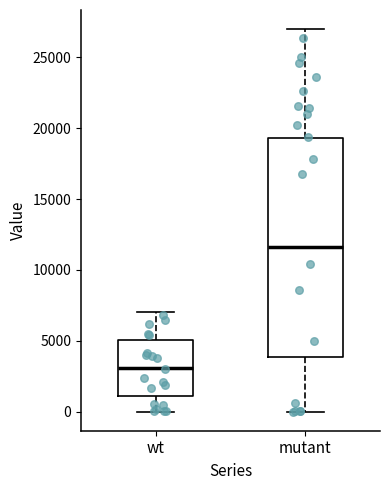

Which box is the tallest, from its lower edge to its upper edge?

mutant